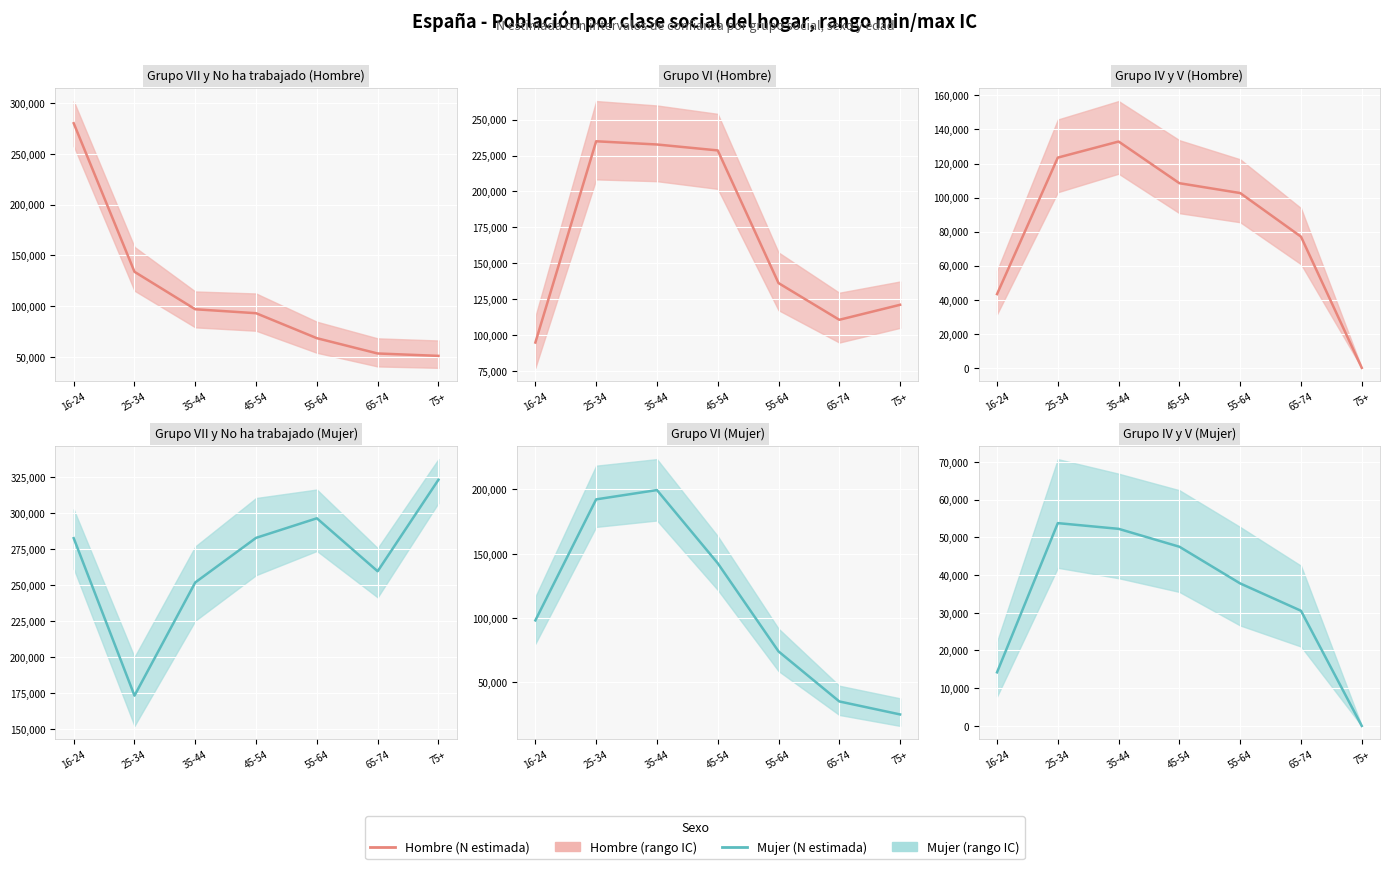

What is the label of the 2nd point from the left?

25-34